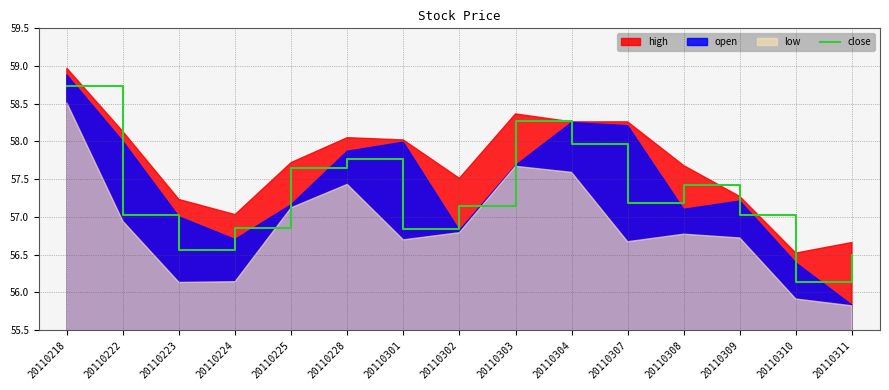

Reading left to right, what are all the values shown in this chart?

20110218=58.7	20110222=57.0	20110223=56.6	20110224=56.9	20110225=57.6	20110228=57.8	20110301=56.8	20110302=57.1	20110303=58.3	20110304=58.0	20110307=57.2	20110308=57.4	20110309=57.0	20110310=56.1	20110311=56.5